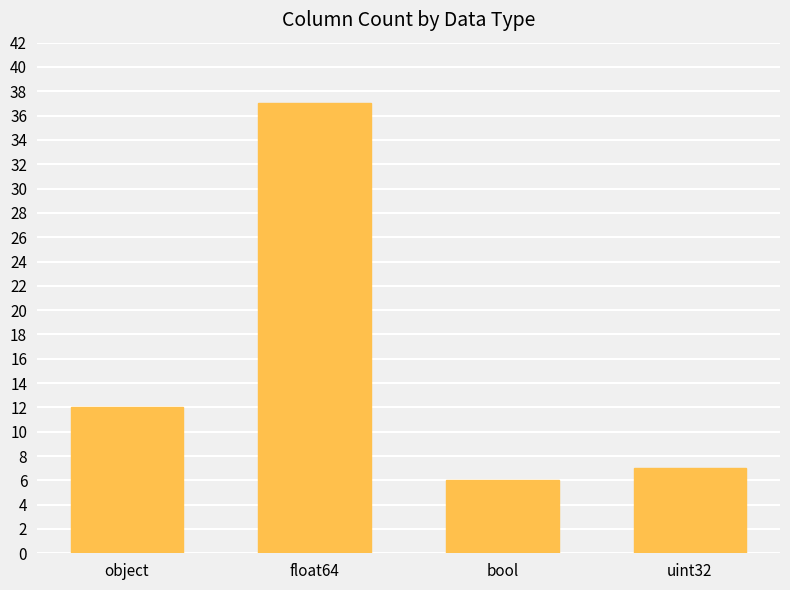

What is the difference between the values at uint32 and float64?

30